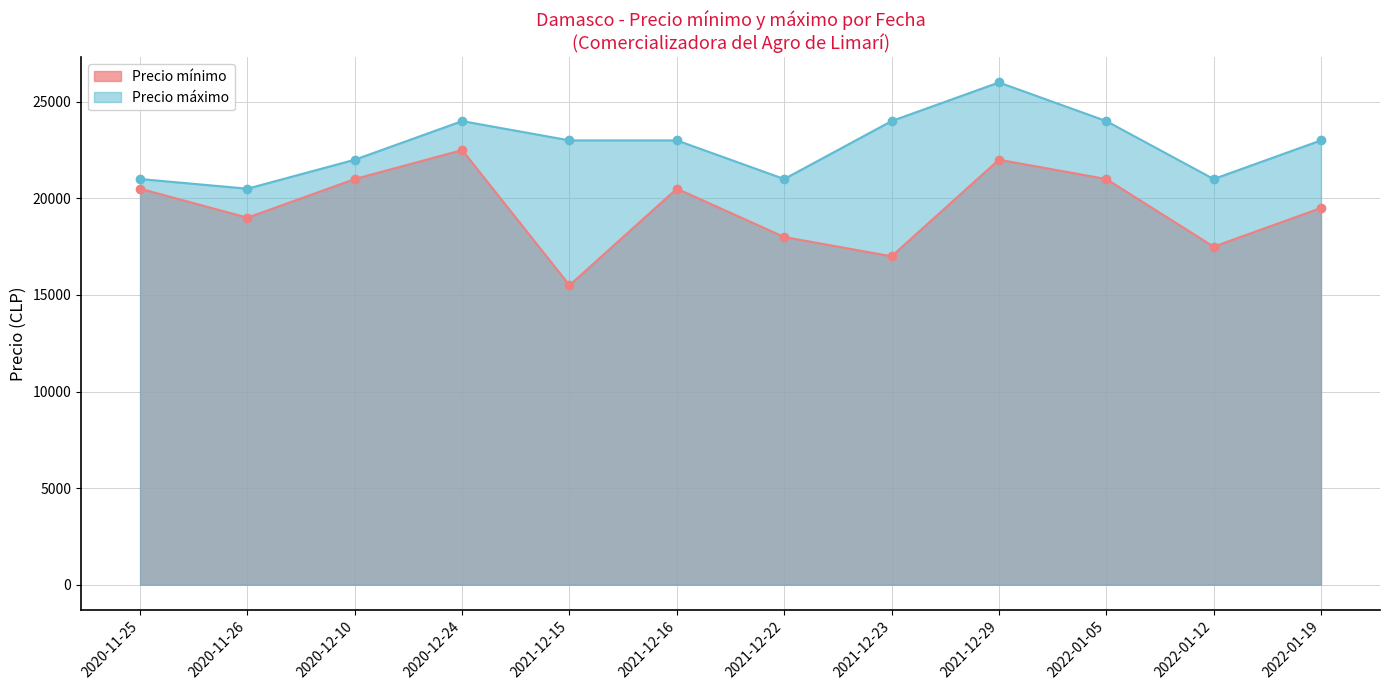

Rank the series at 2021-12-15 from highest to lowest value.

Precio máximo, Precio mínimo